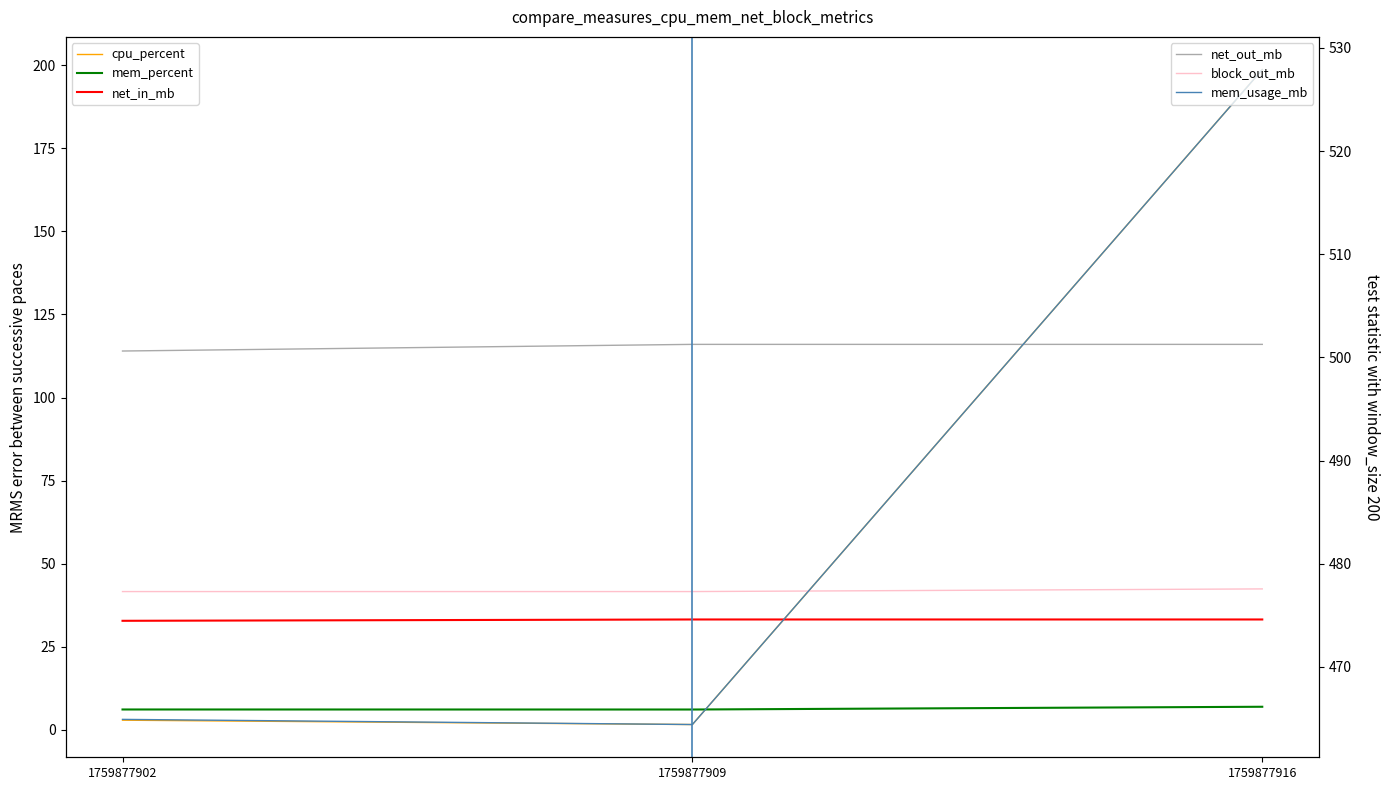

How many lines are shown in the chart?

6